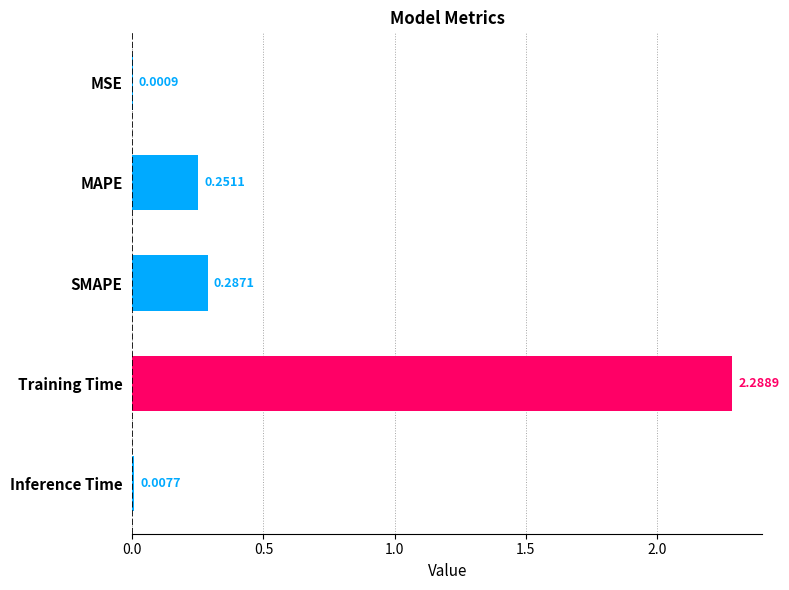

Which category has the highest value across all series?

Training Time